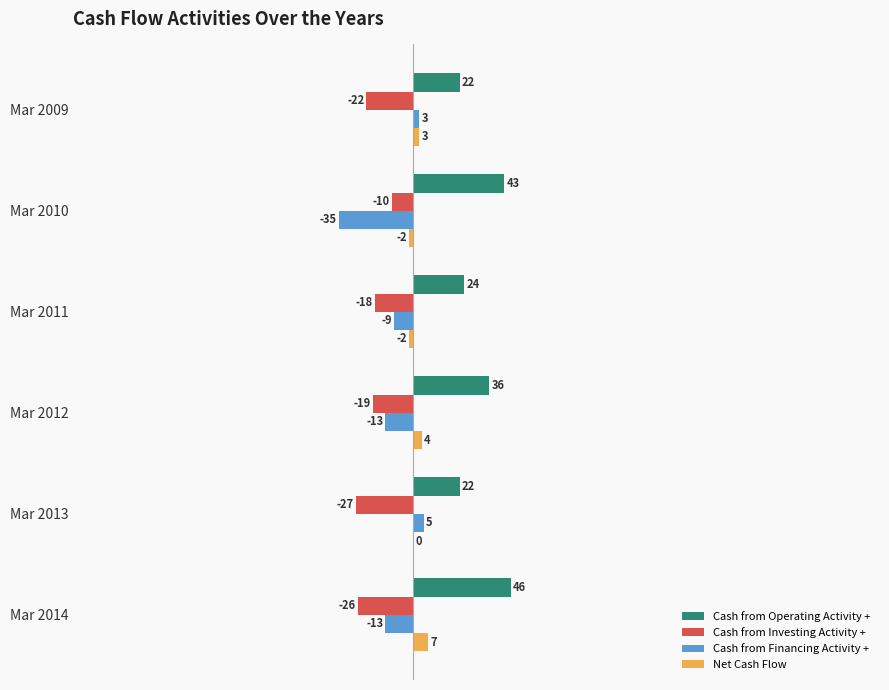

Which label corresponds to the largest value in the chart?

Mar 2014